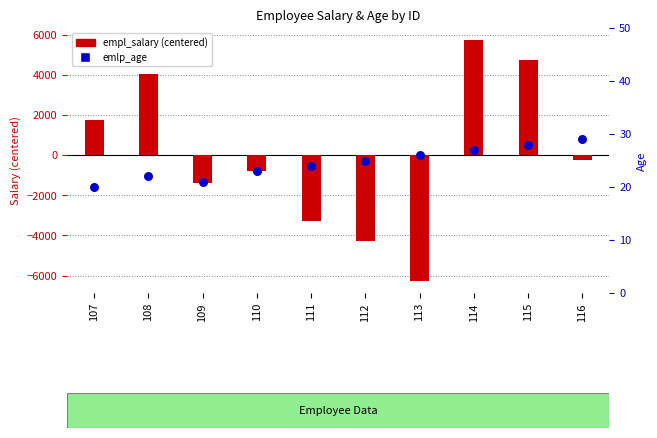

Is the value of emlp_age at 116 greater than the value of empl_salary (centered) at 113?

Yes